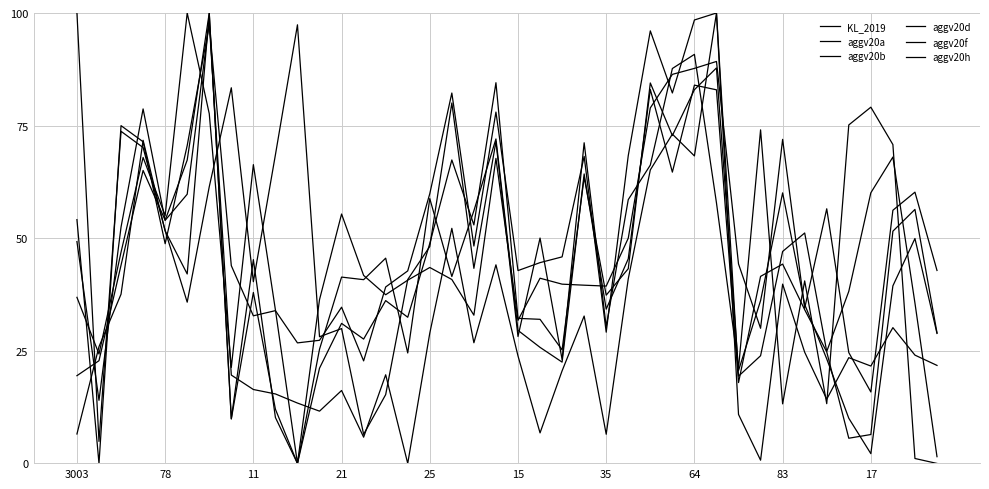

What is the label of the 1st point from the left?

3003